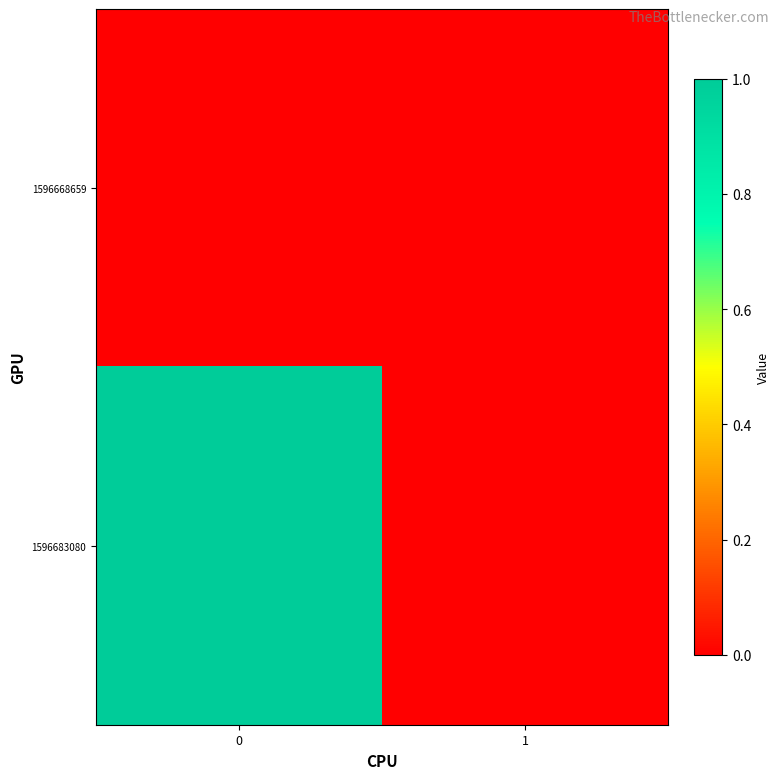

List the series in order of their overall mean, lowest first.

1596668659, 1596683080